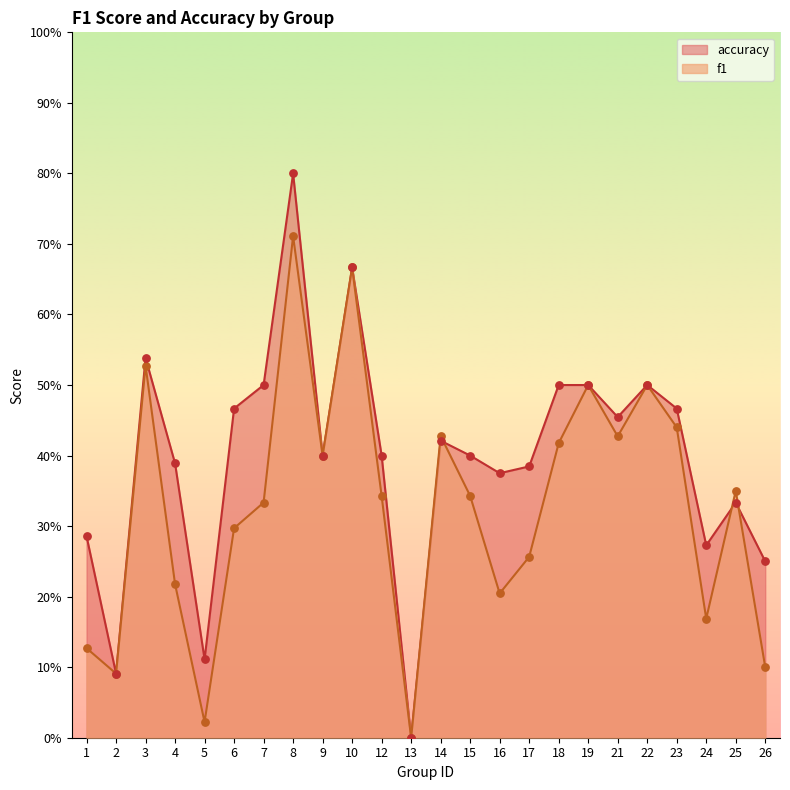

Which series has the largest total across all categories?

accuracy